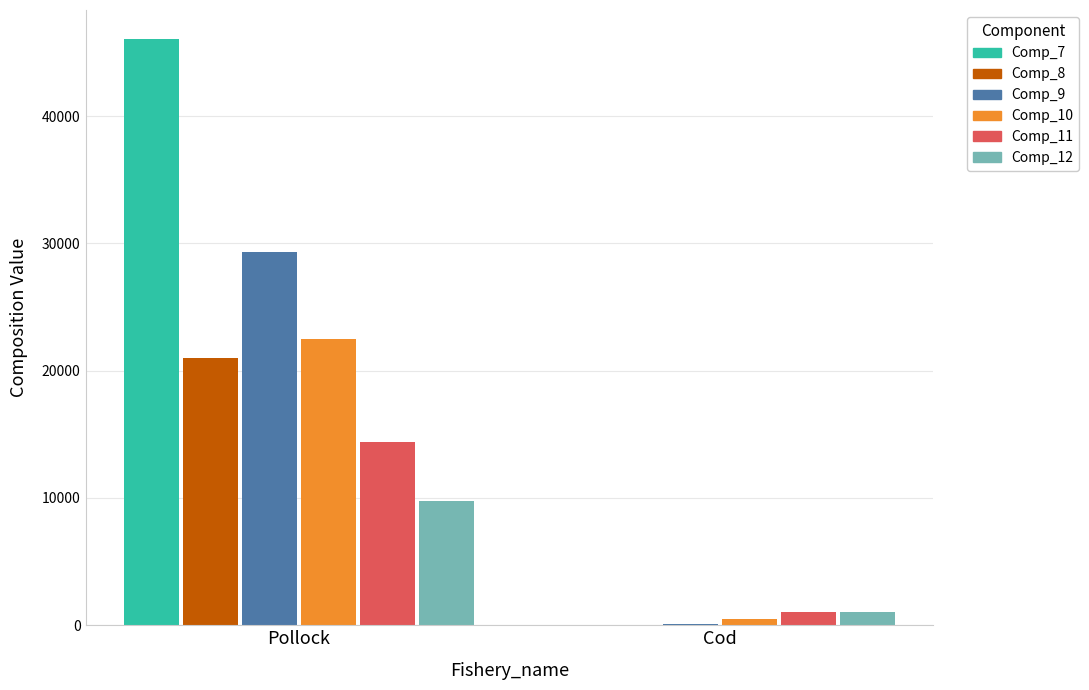

What are all the series names shown in the legend?

Comp_7, Comp_8, Comp_9, Comp_10, Comp_11, Comp_12